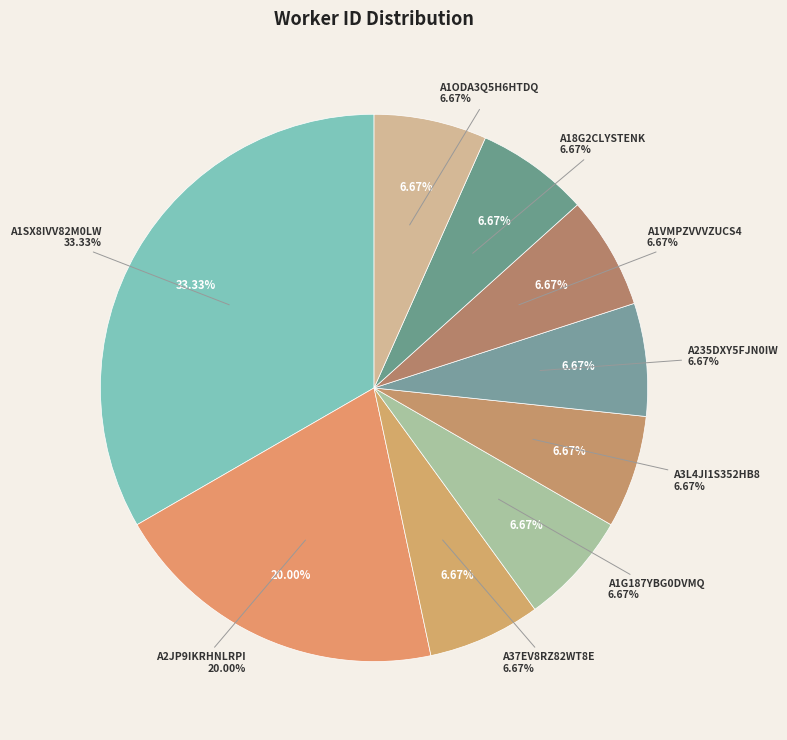

To the nearest percent, what portion does A18G2CLYSTENK represent?

7%